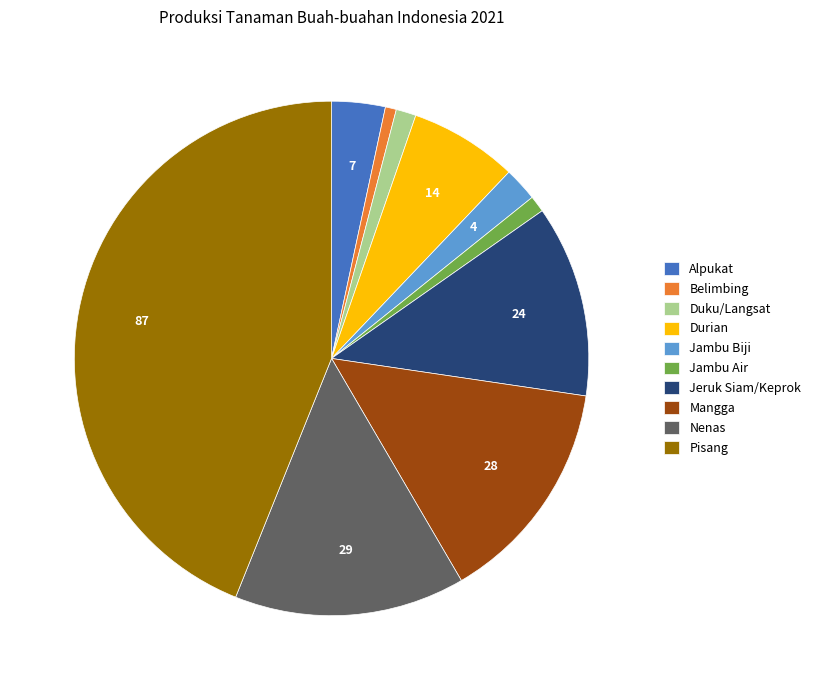

Does Jeruk Siam/Keprok account for over 50% of the chart?

No